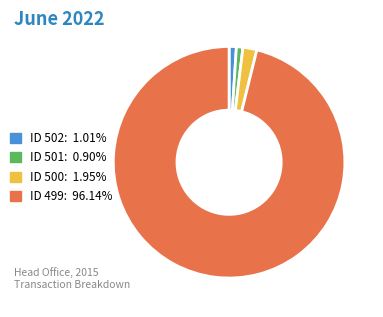

What is the ratio of the value at ID 501 to the value at ID 502?

0.9